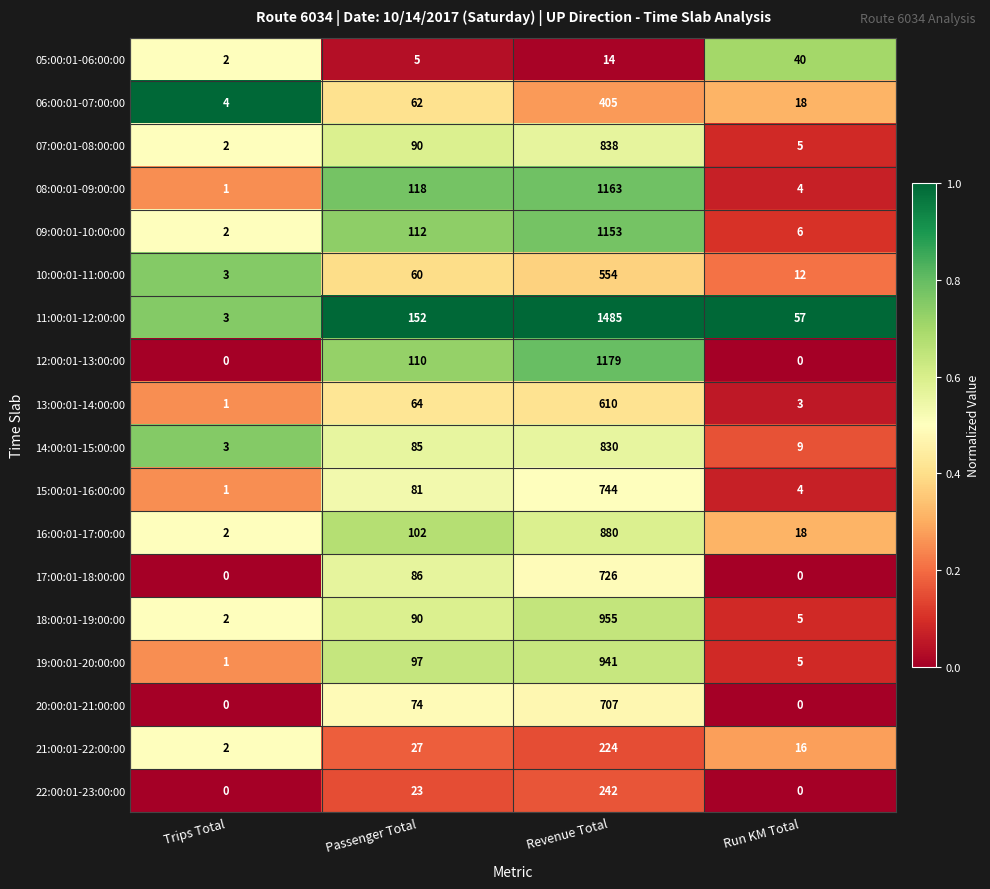

How many data points does each series have?

4